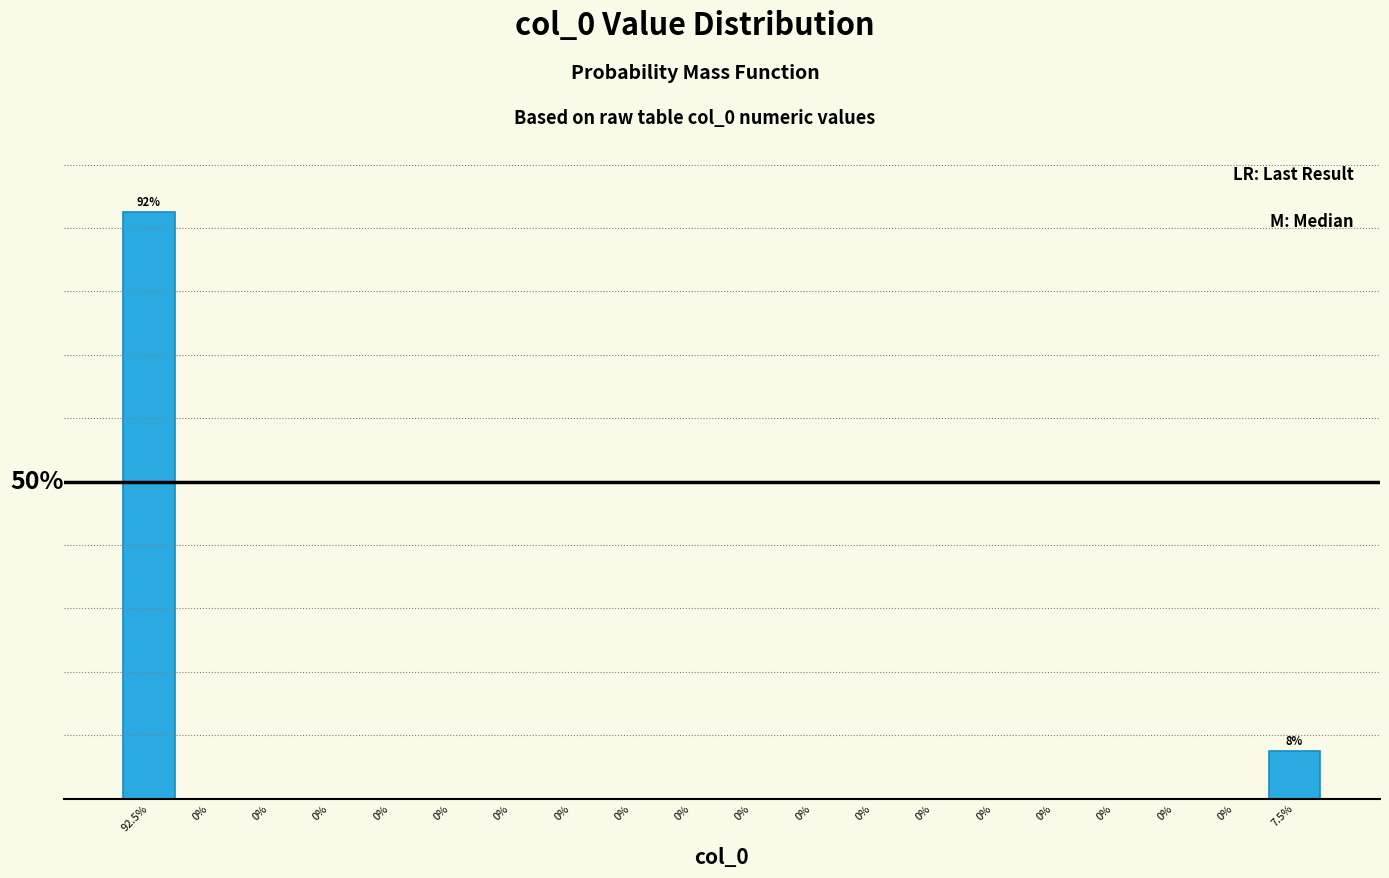

Are the bars horizontal?

No